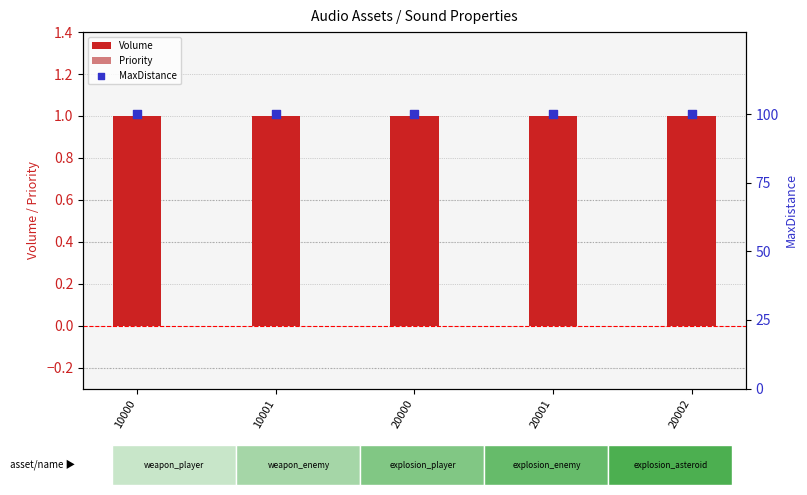

Which series contains the highest Y value?

MaxDistance